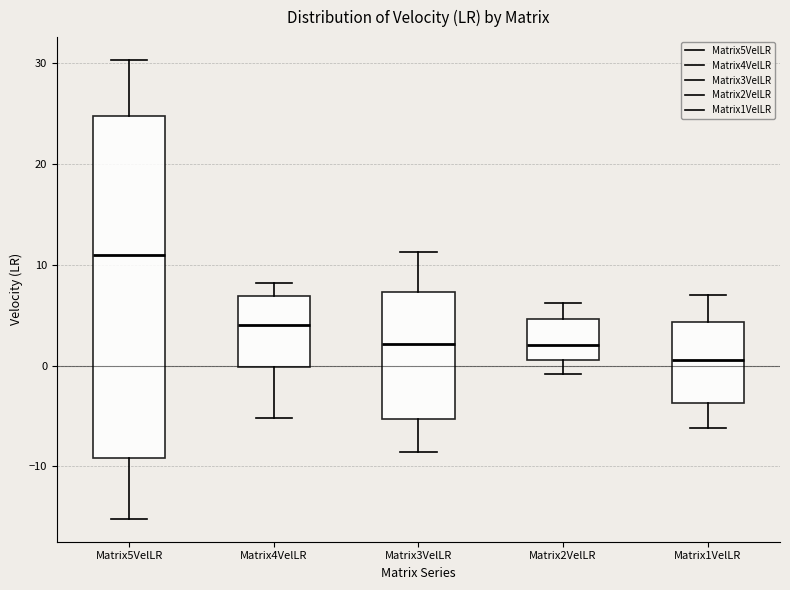

Which box's median line is the lowest?

Matrix1VelLR